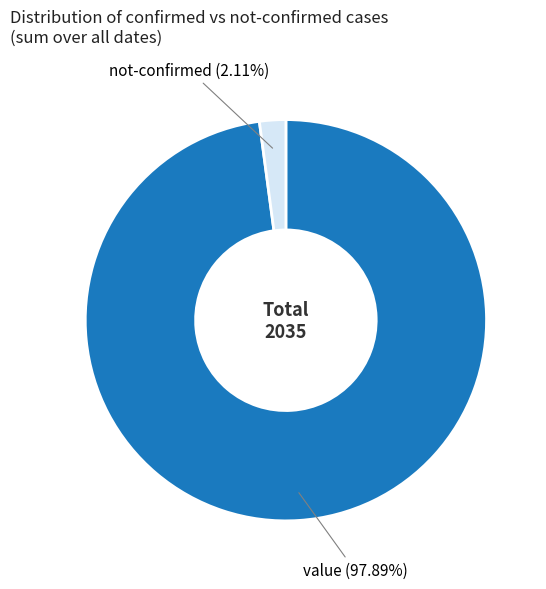

Between not-confirmed and value, which is larger?

value